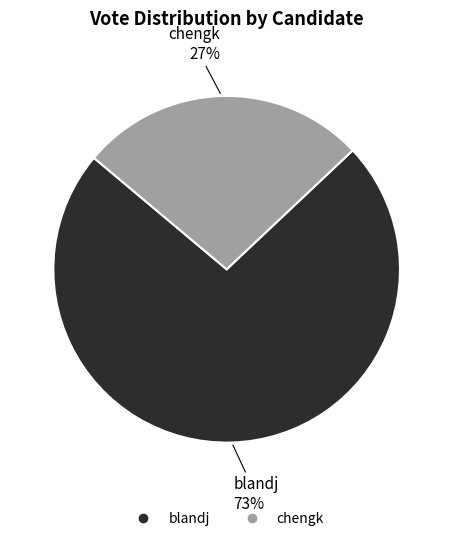

What is the majority slice?

blandj